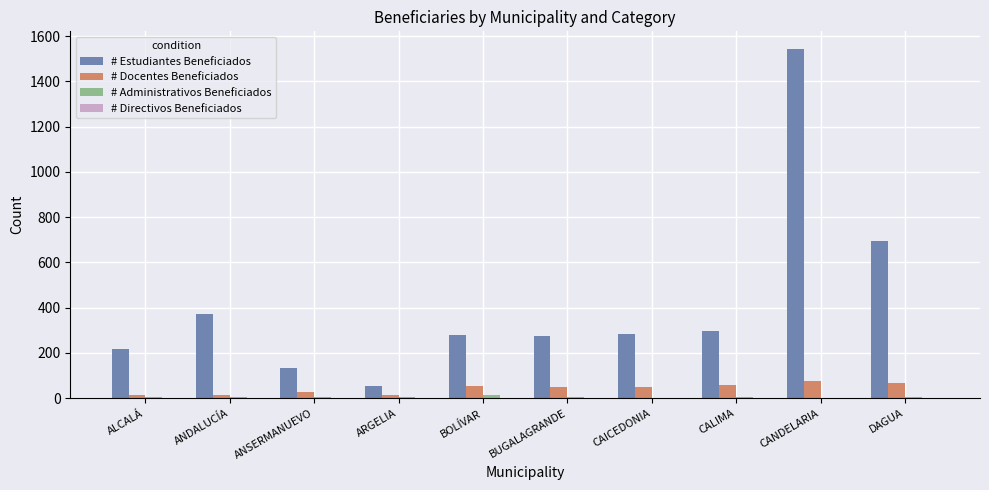

Between BOLÍVAR and CANDELARIA, which series saw the biggest shift?

# Estudiantes Beneficiados